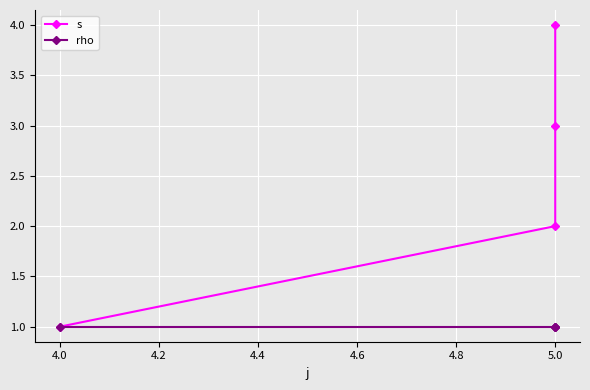

Reading right to left, list all the values displayed in this chart.

s: 4	3	2	1
rho: 1	1	1	1